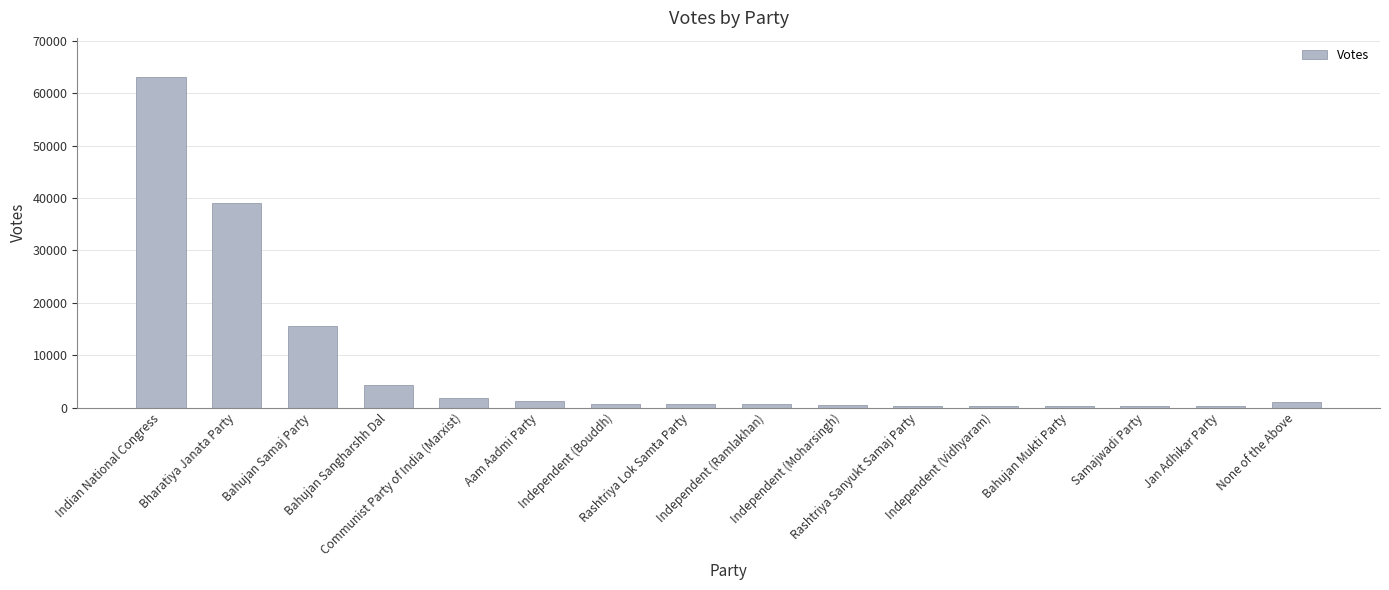

What is the maximum value shown in the chart?

62981